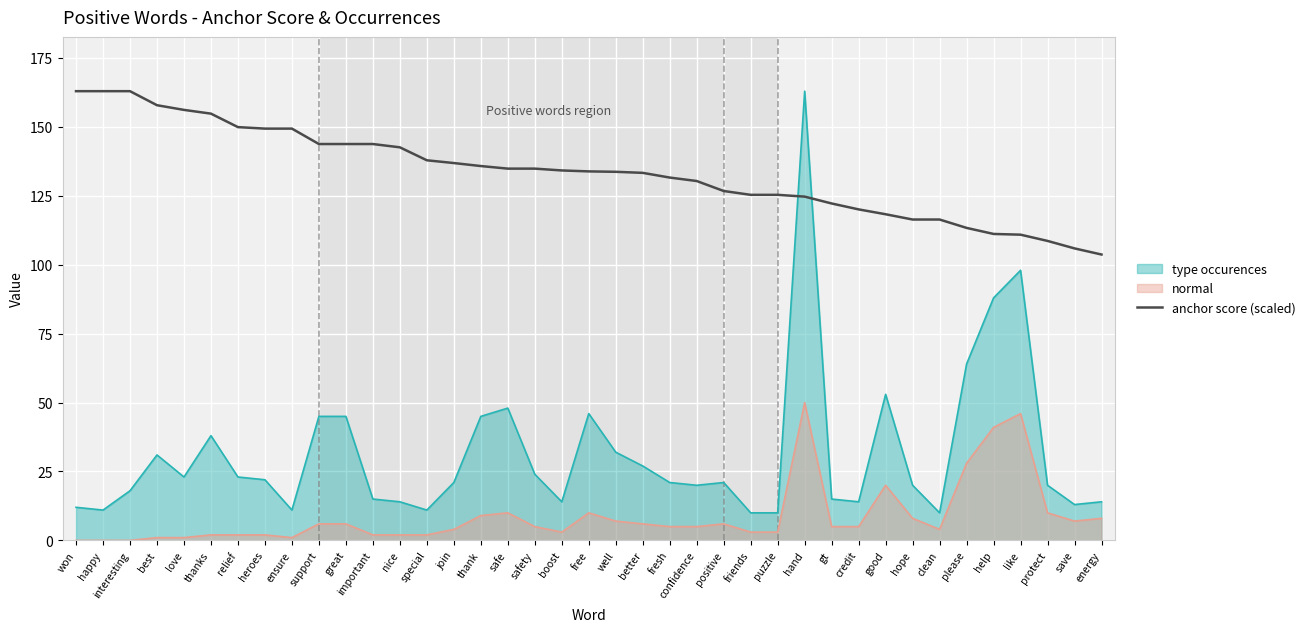

What value does the type occurences series have at good?

53.0